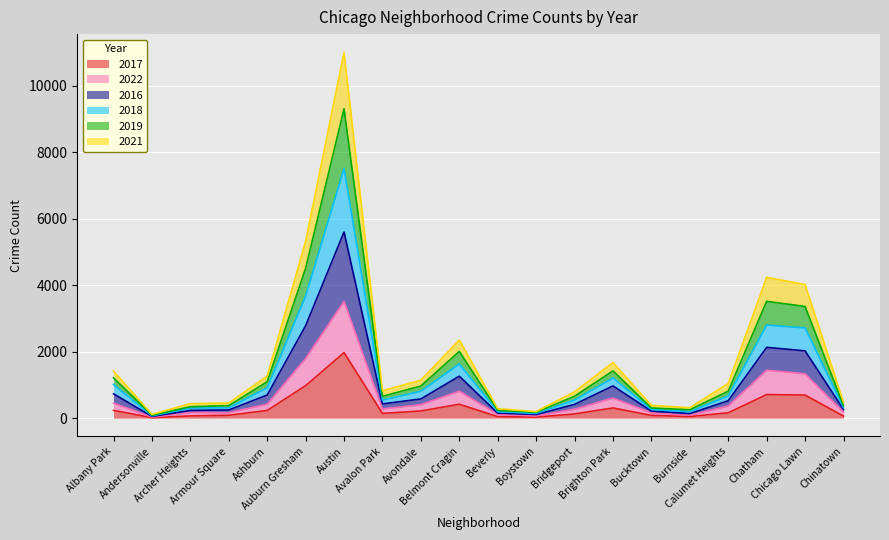

What are all the series names shown in the legend?

2017, 2022, 2016, 2018, 2019, 2021